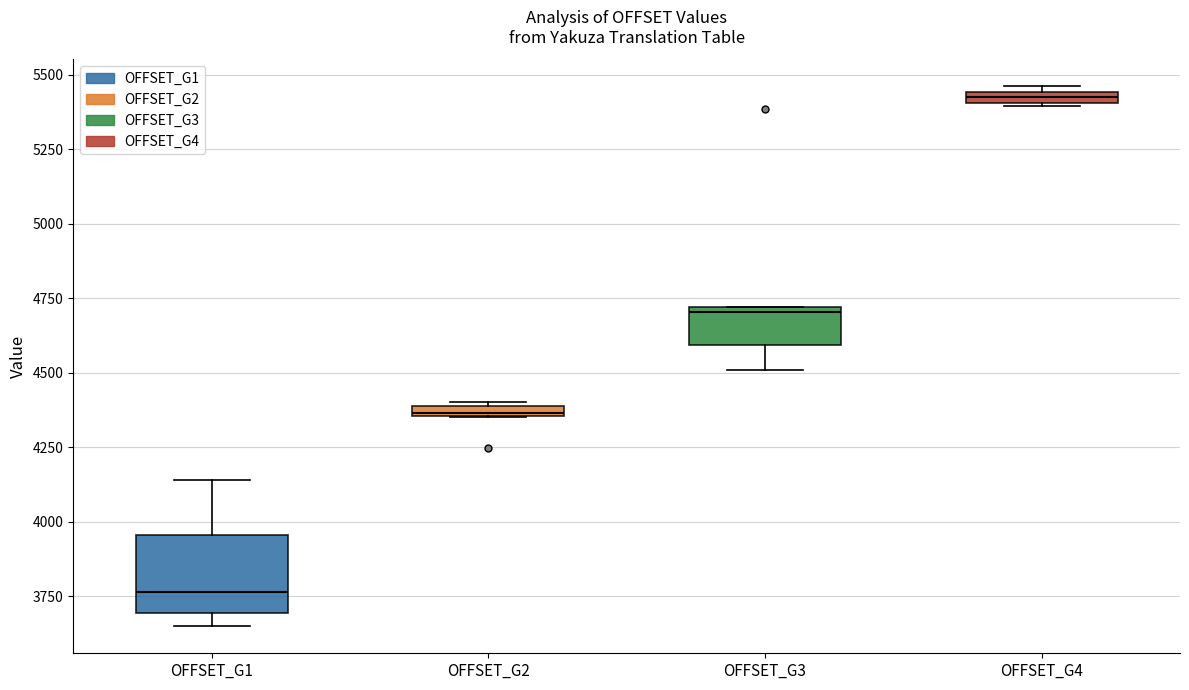

Where is the lower edge of the box for OFFSET_G4 on the y-axis? The values are not printed on the chart, so give them approximately, as read against the axis.

5400